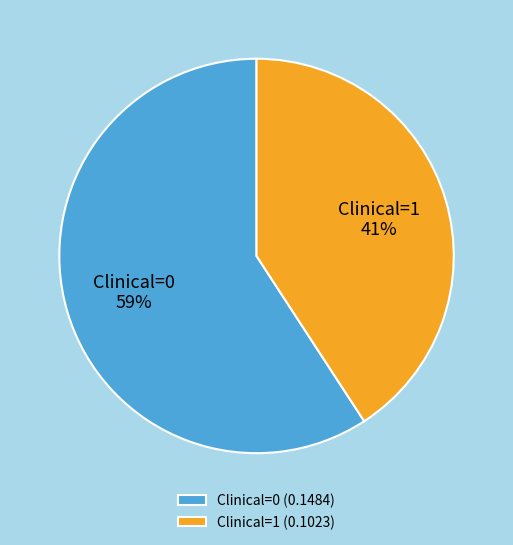

To the nearest percent, what percentage of the pie is Clinical=1?

41%